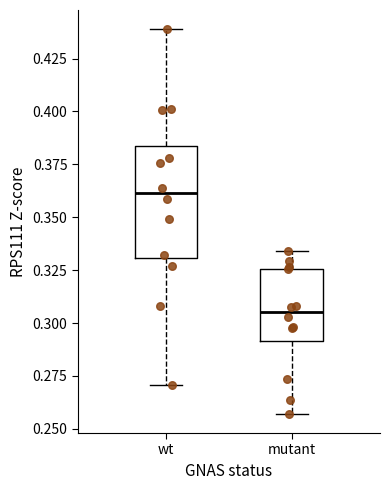

Which box's median line is the highest?

wt